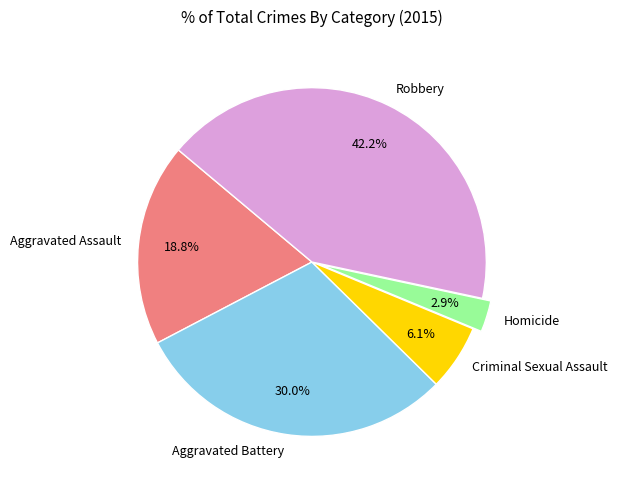

Which category has the biggest portion of the pie?

Robbery